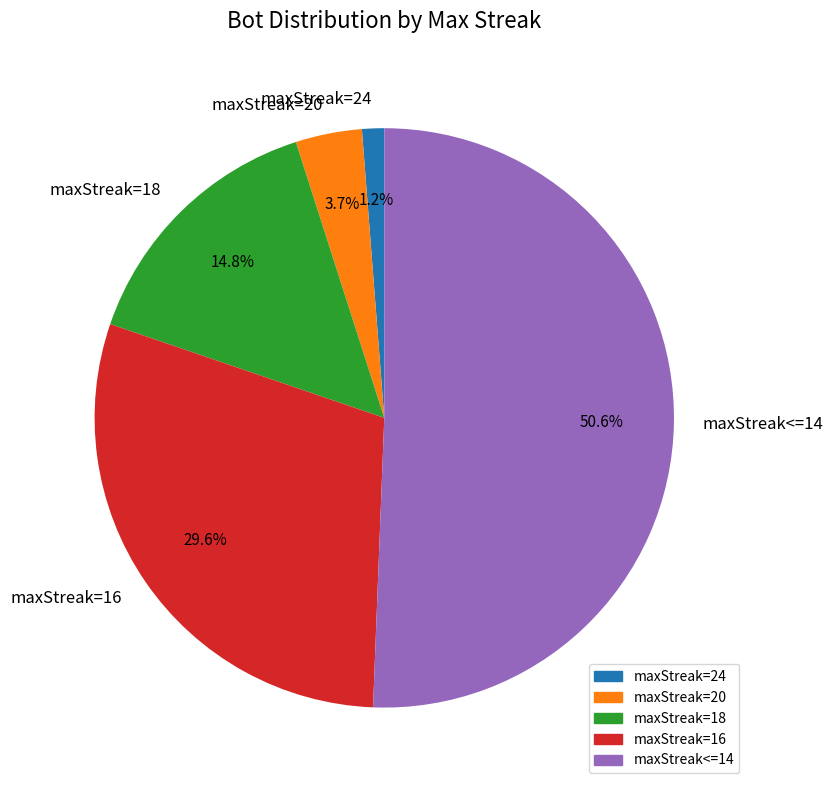

Which category has the smallest portion of the pie?

maxStreak=24